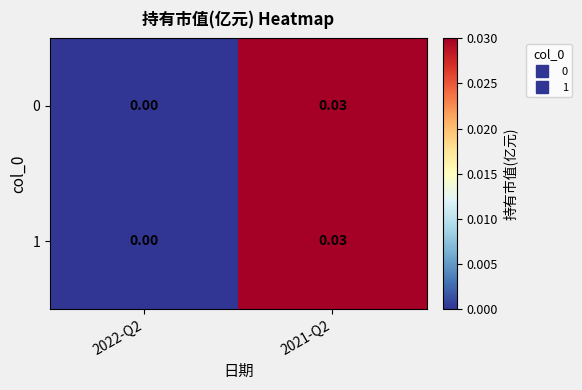

Is the value of 1 at 2021-Q2 greater than the value of 0 at 2022-Q2?

Yes